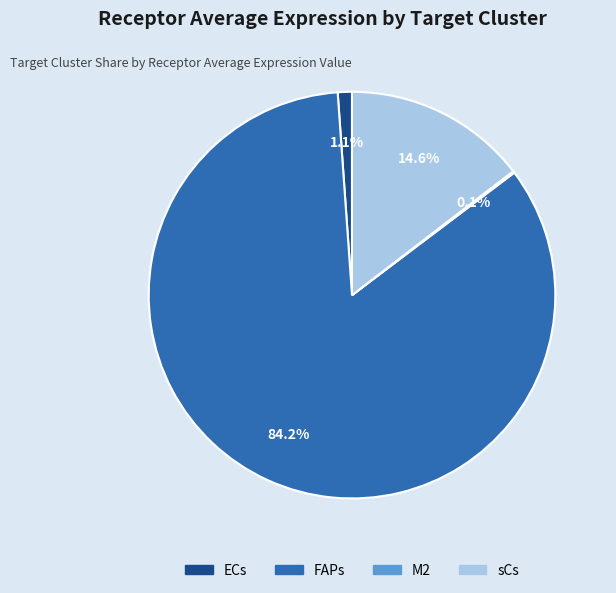

How much of the chart is everything except sCs?

85.4%